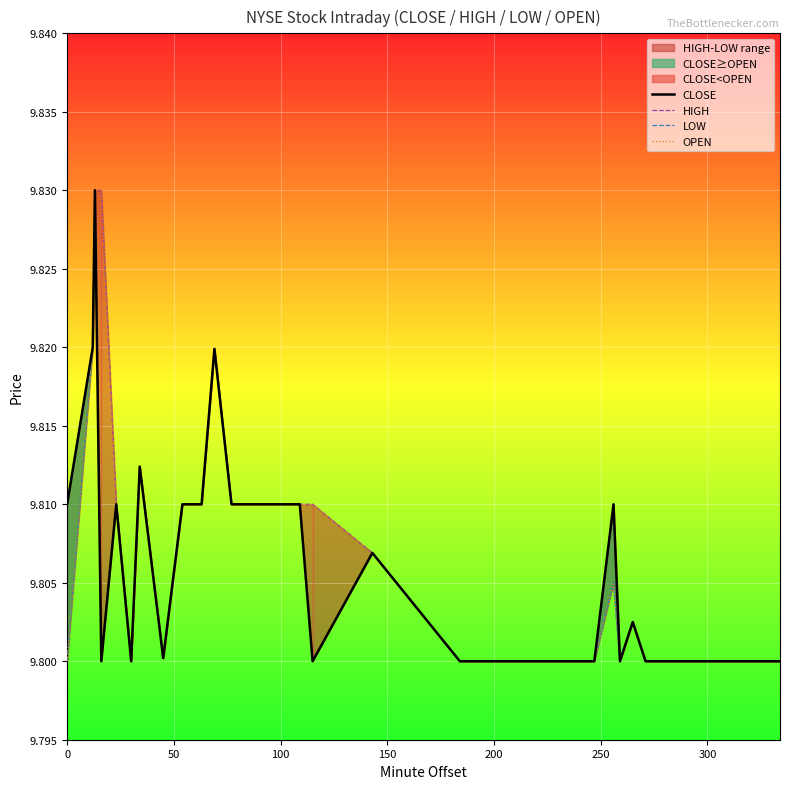

True or false: OPEN and HIGH cross at least once.

False